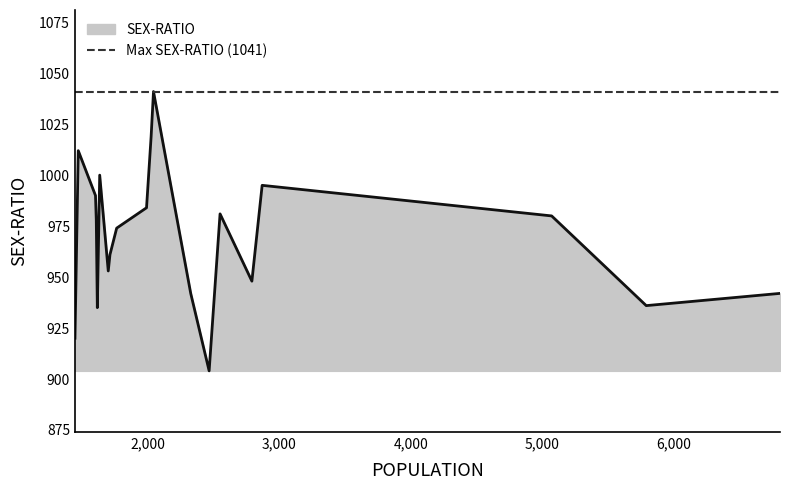

How many points are lower than both their immediate neighbors (excluding endpoints)?

5